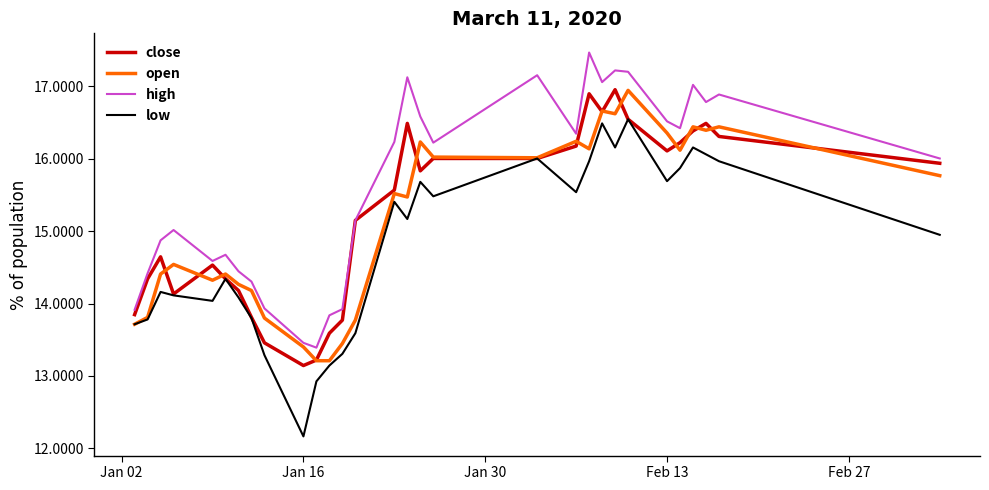

Does the chart have visible grid lines?

No